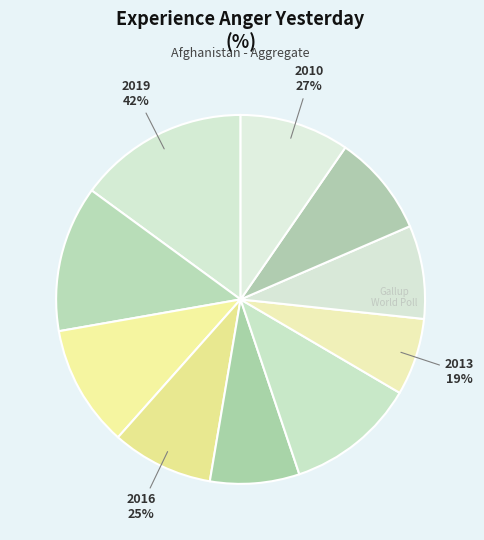

Is there a majority slice in this chart?

No